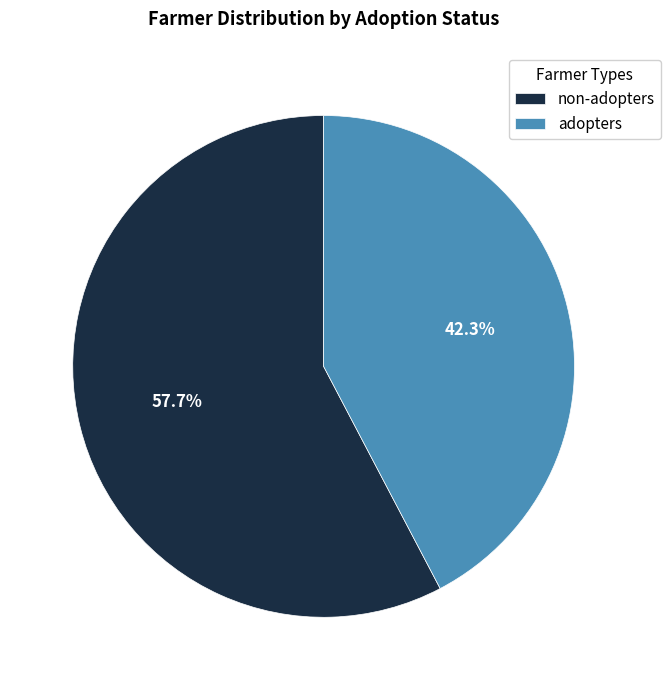

How many segments does this pie chart have?

2